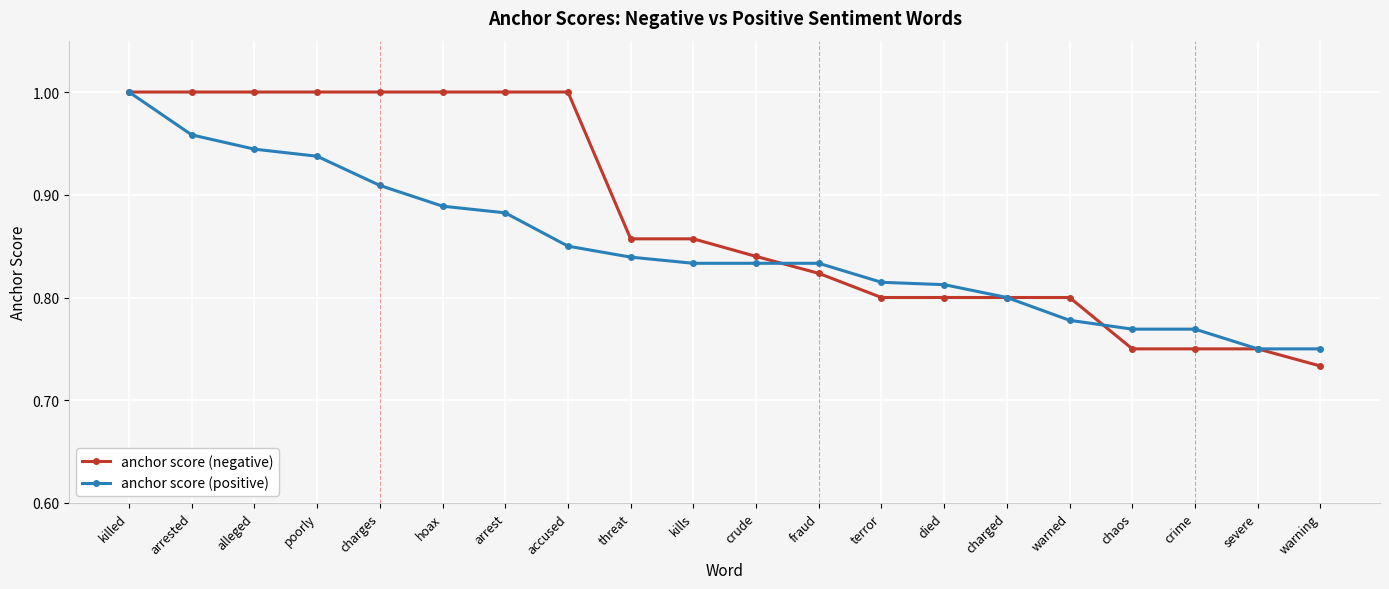

What is the total value across all series at chaos?

1.5